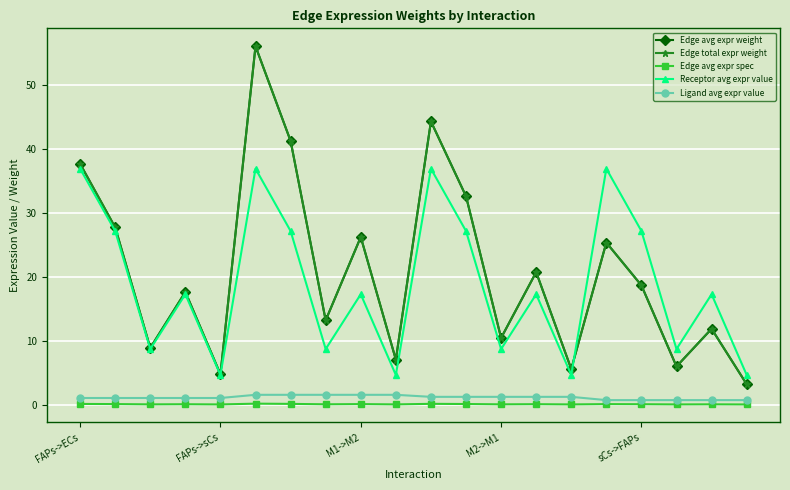

Is this an area chart (filled region under the line)?

No